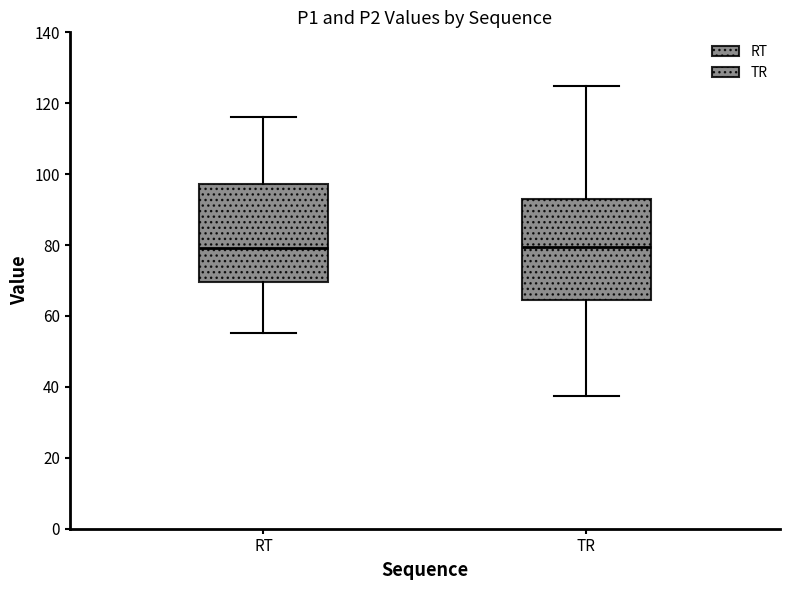

Reading left to right, transcribe this box plot: for each box, give where its median line is, the range the box spans, and where its two whiskers end, as read against the y-axis. The values are not printed on the chart, so give them approximately, as read against the axis.

RT: median 80, box 70 to 98, whiskers 56 to 116
TR: median 80, box 64 to 94, whiskers 38 to 124